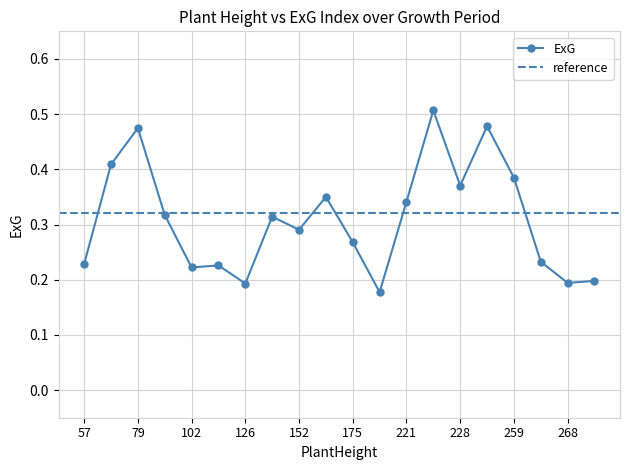

What is the minimum value shown in the chart?

0.2